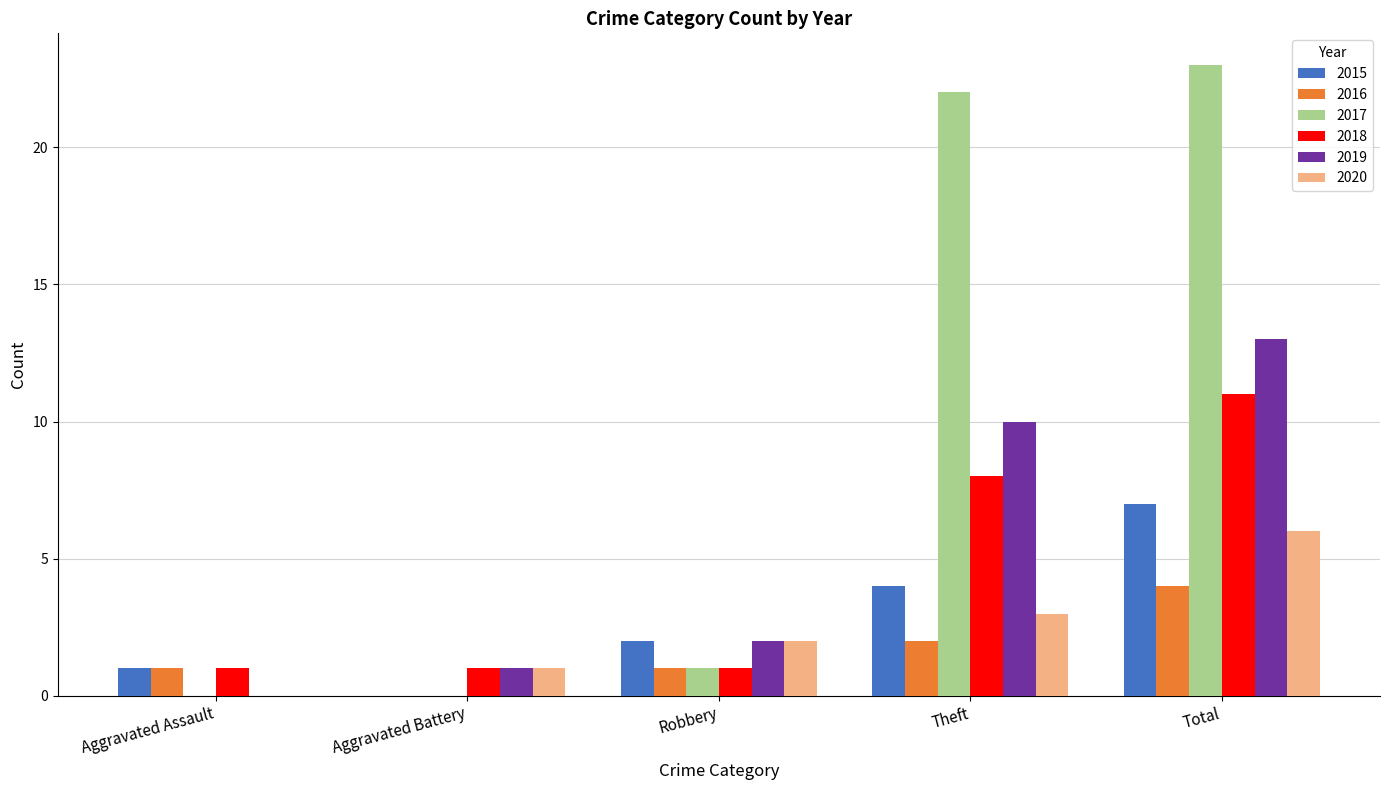

What is the spread (max minus min) of values at Theft?

20